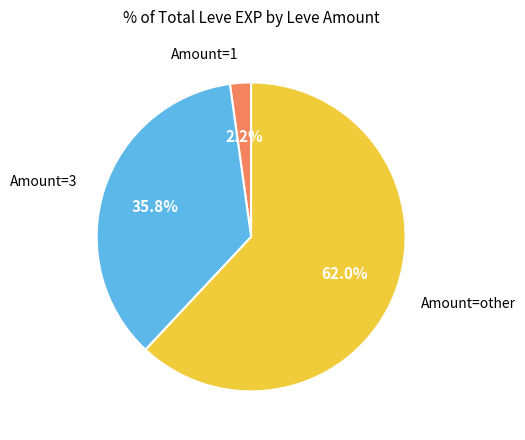

Is there a majority slice in this chart?

Yes